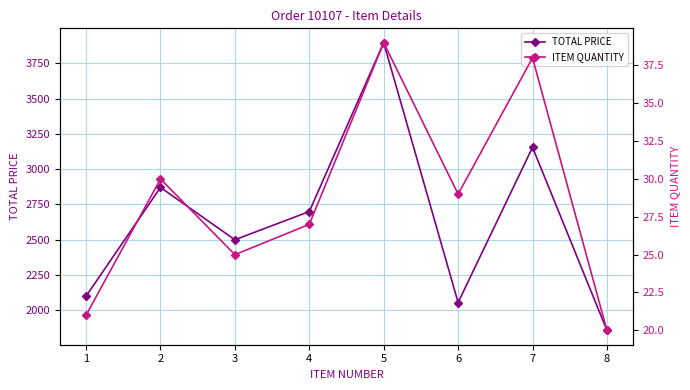

True or false: ITEM QUANTITY and TOTAL PRICE intersect in this chart.

False